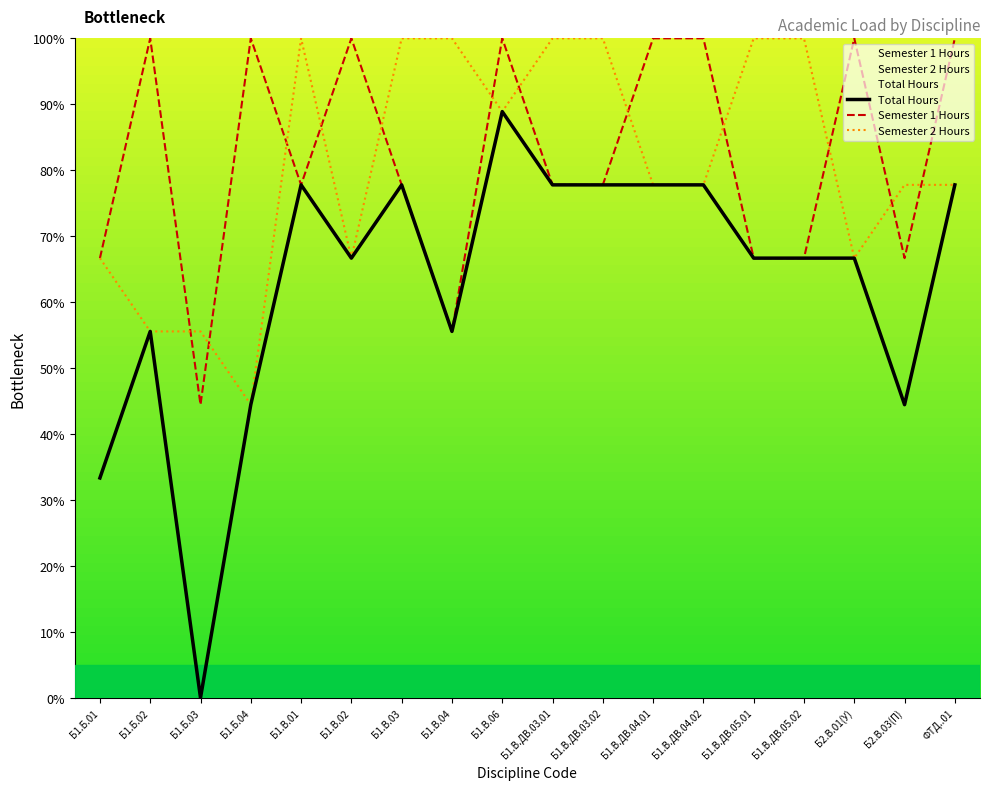

True or false: Total Hours and Semester 2 Hours cross at least once.

False